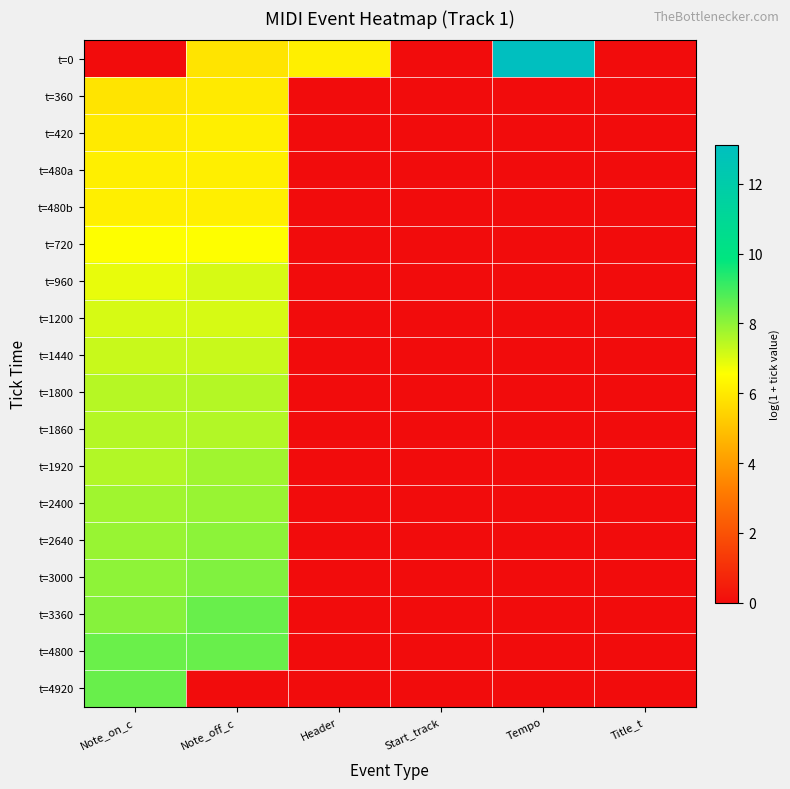

Which label corresponds to the largest value in the chart?

Tempo